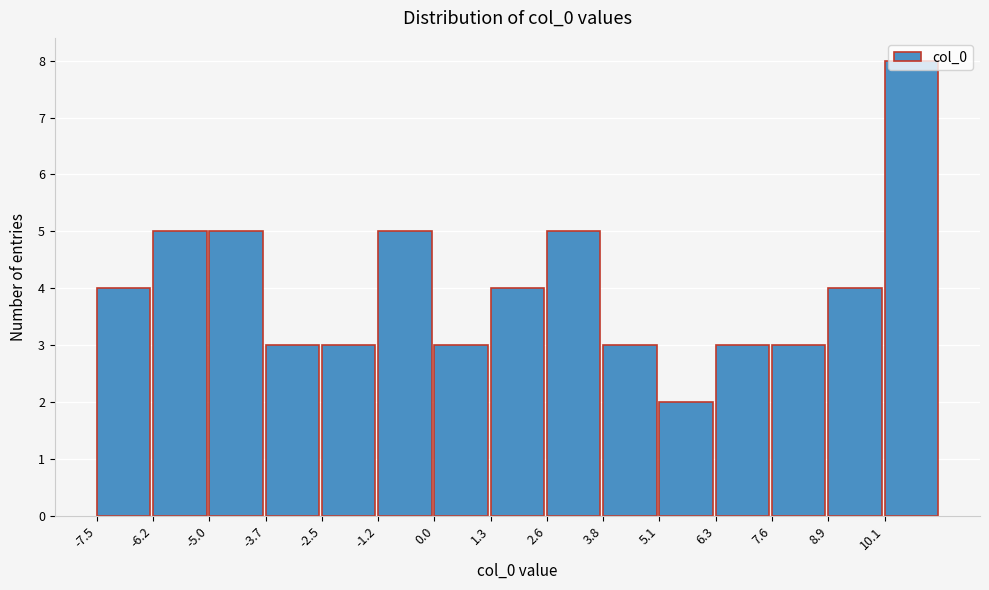

Which range on the x-axis has the tallest bar?

10.2 to 11.4